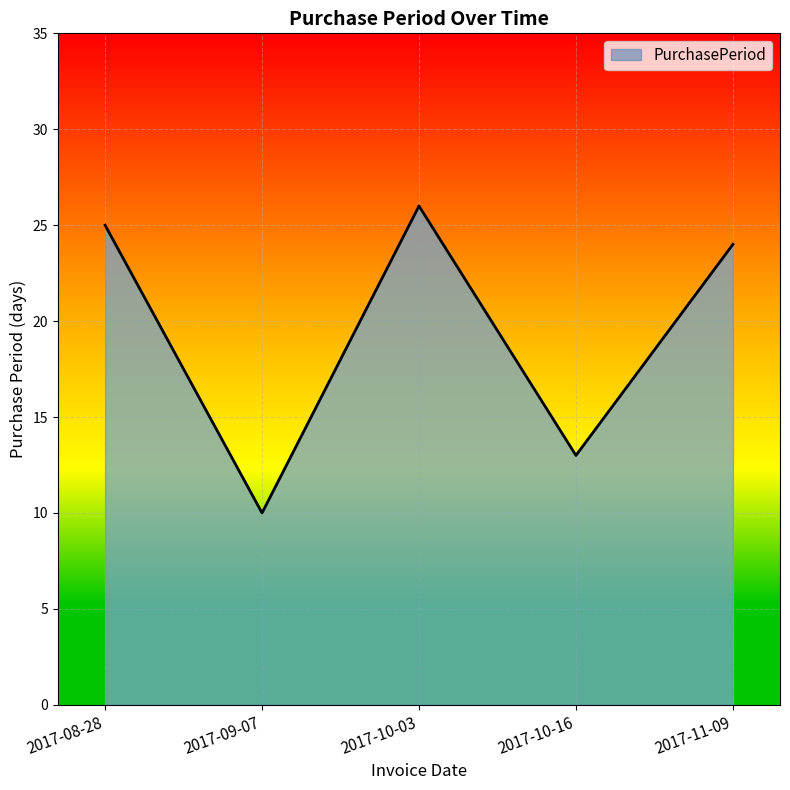

True or false: there are more than 2 points higher than both neighbors.

False